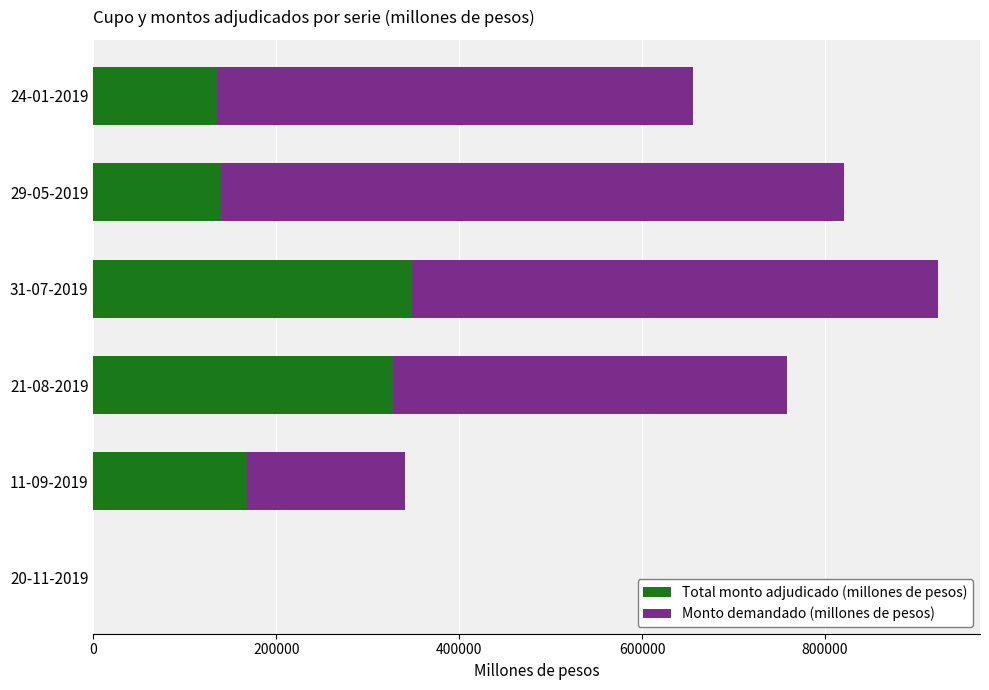

At which category is the sum across all series the highest?

31-07-2019